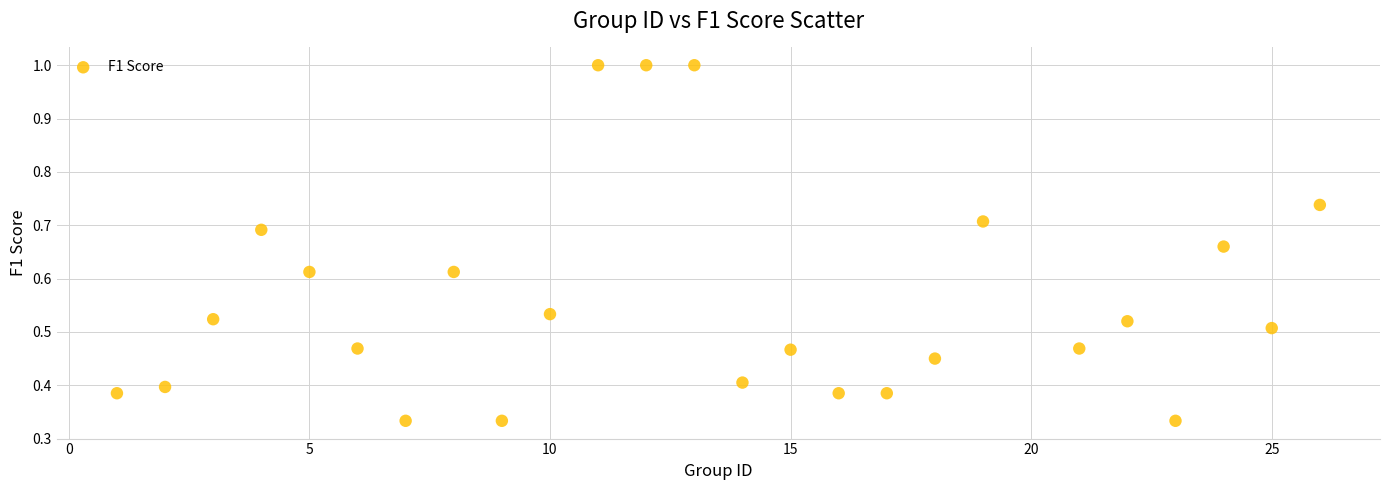

What is the range of X values (max minus min)?

25.0